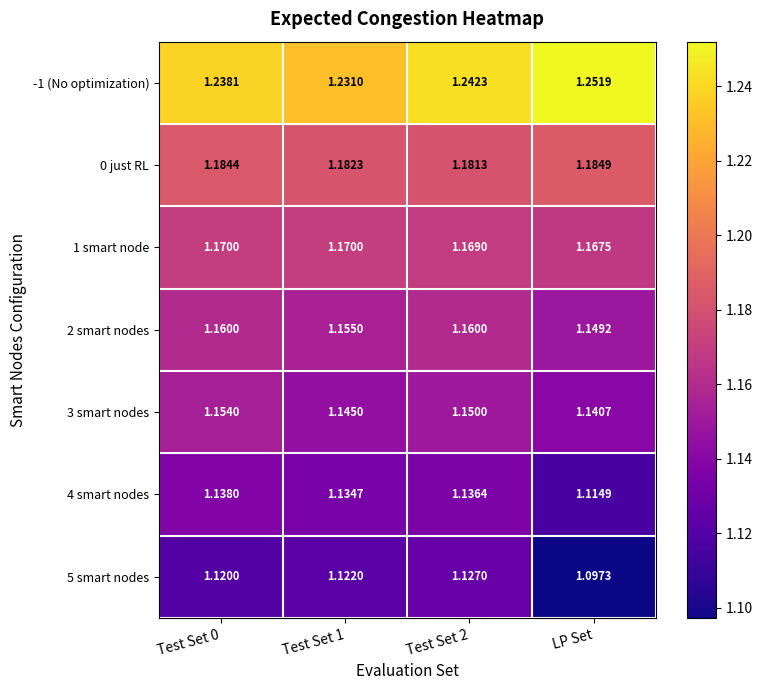

Where is 2 smart nodes nearest to the value 1?

LP Set